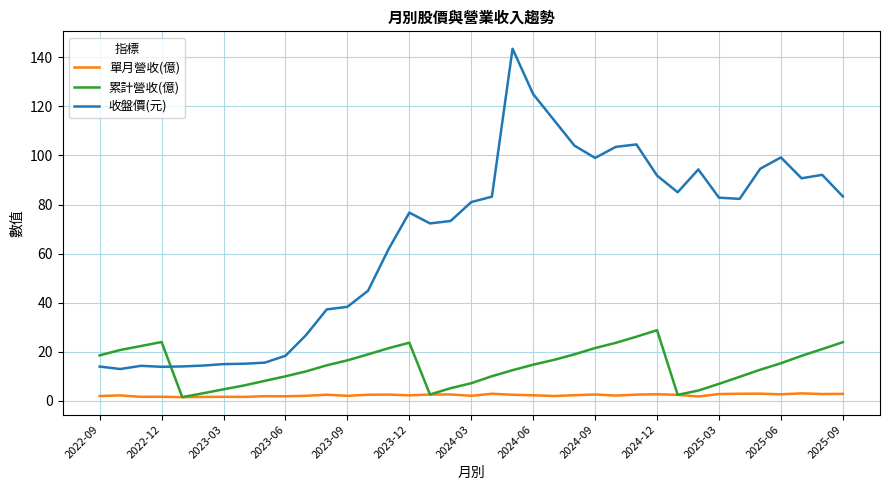

List the series in order of their overall mean, lowest first.

單月營收(億), 累計營收(億), 收盤價(元)